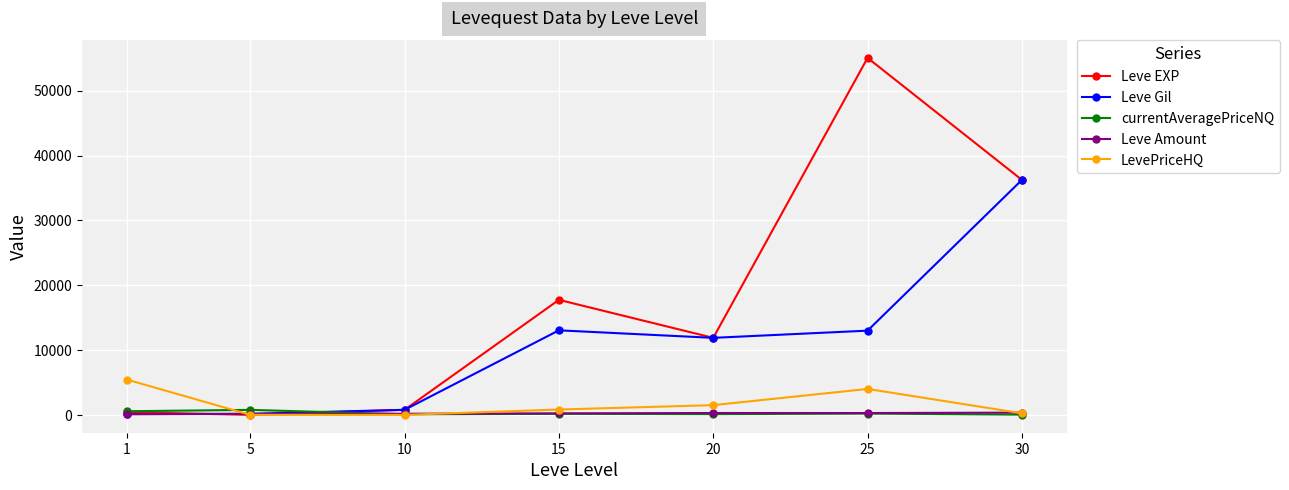

Which series has the widest spread of values?

Leve EXP